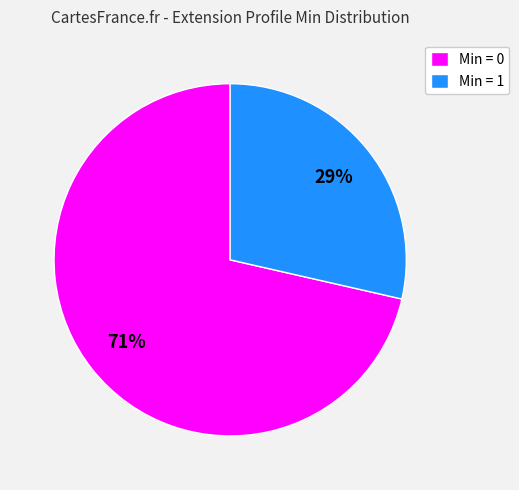

Is Min = 0 the majority of the pie?

Yes